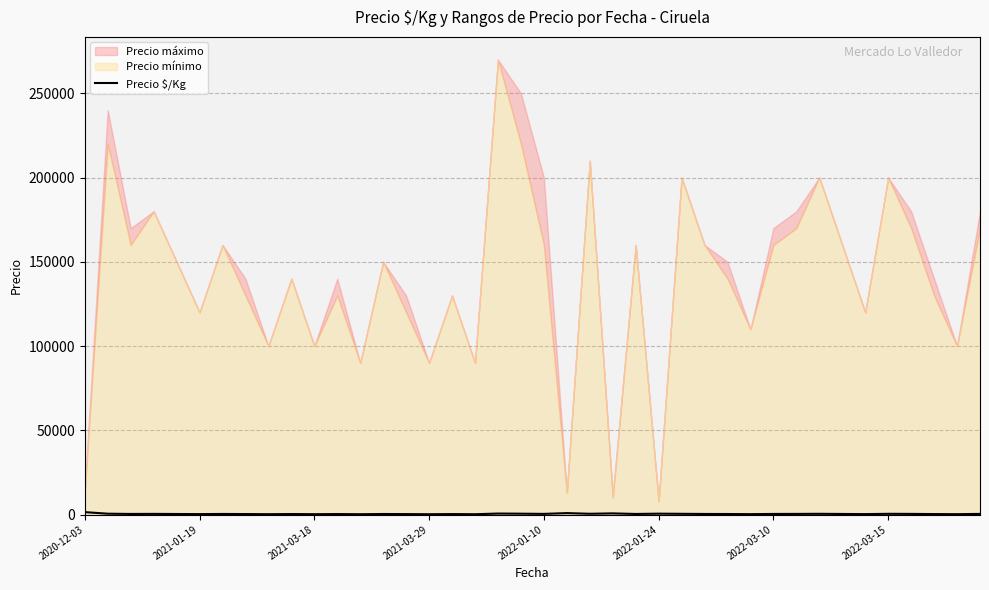

Does the chart display data point markers on the line(s)?

No